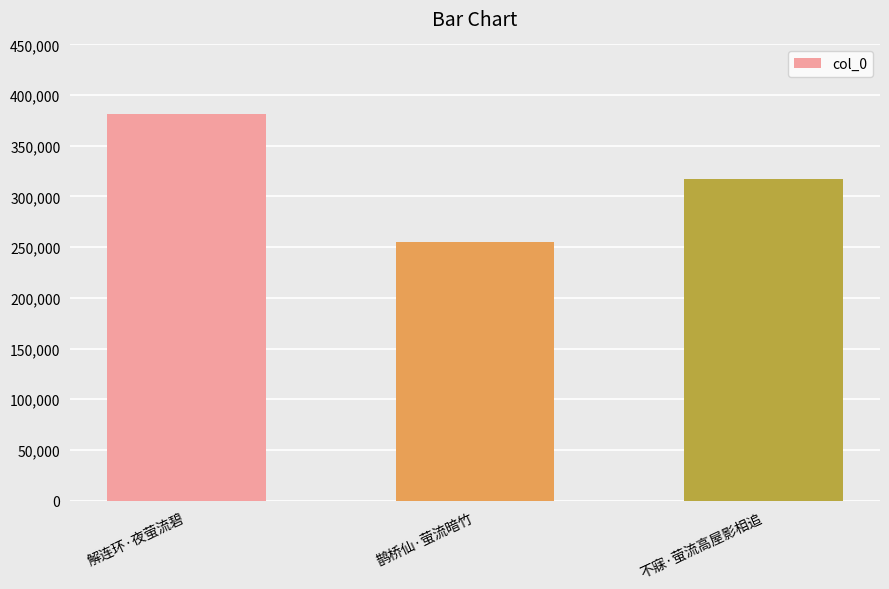

What is the sum of the values at 鹊桥仙·萤流暗竹 and 解连环·夜萤流碧?

636192